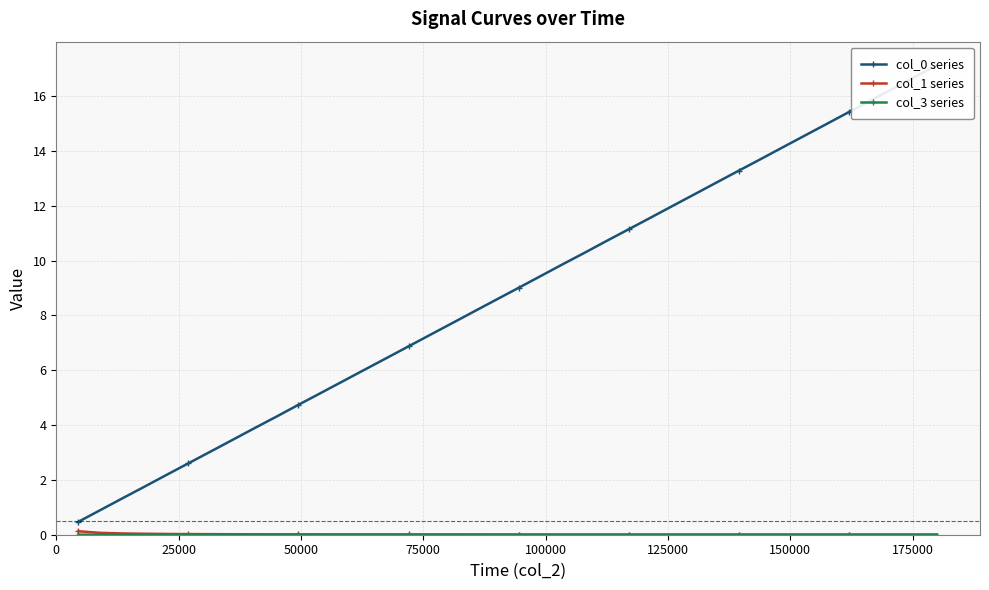

True or false: col_0 series and col_3 series intersect in this chart.

False